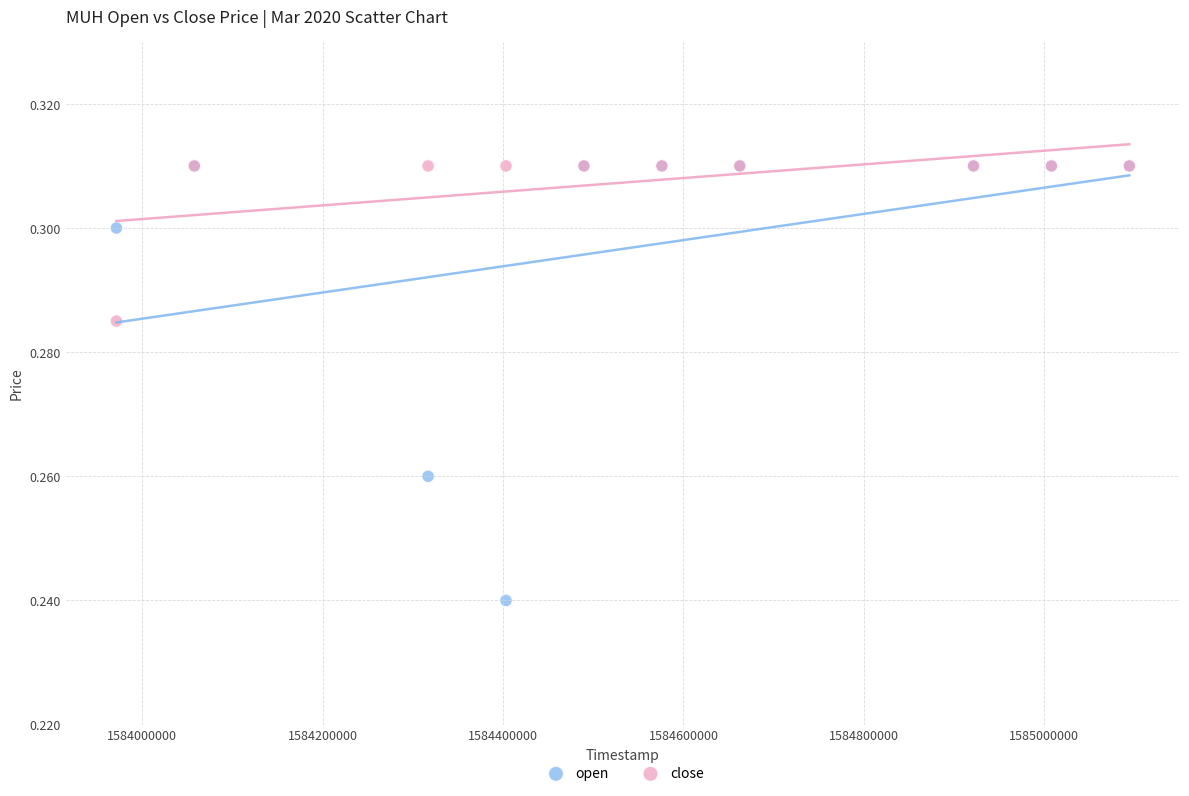

What are all the series names shown in the legend?

open, close